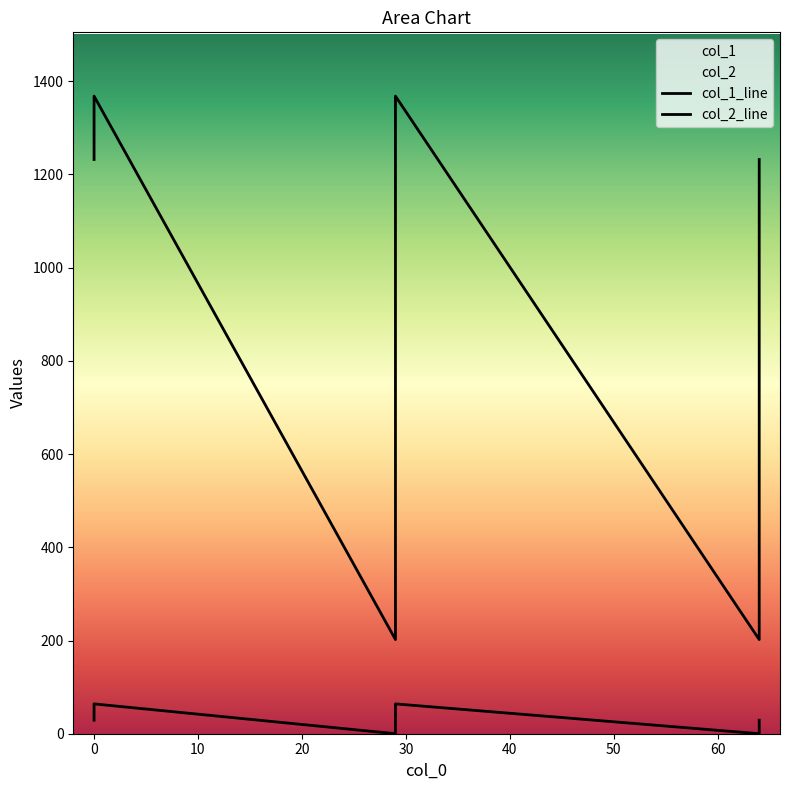

Rank the series at 0 from lowest to highest value.

col_1, col_2